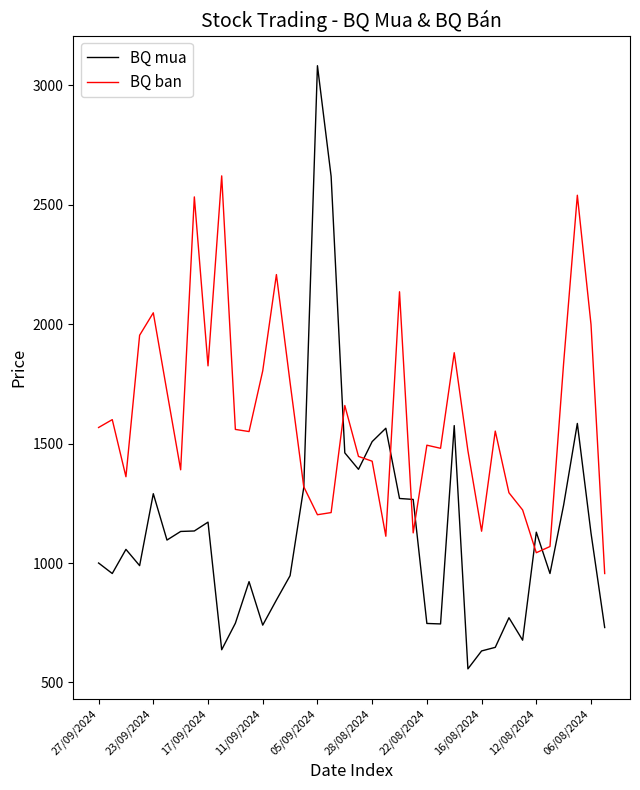

At how many categories does at least one series exceed 1423?

28